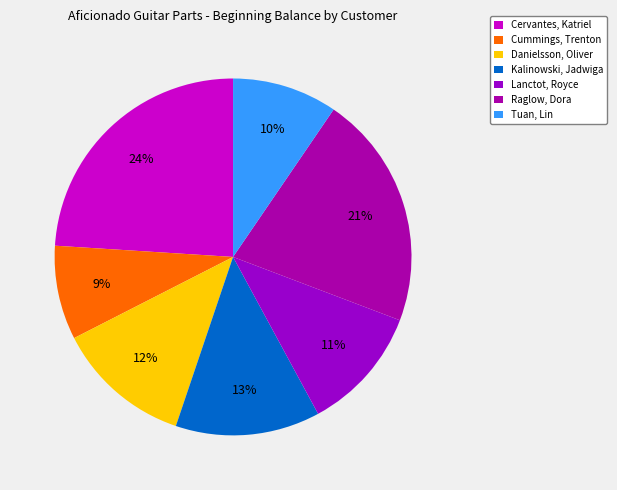

Is the sum of Kalinowski, Jadwiga and Lanctot, Royce greater than half?

No